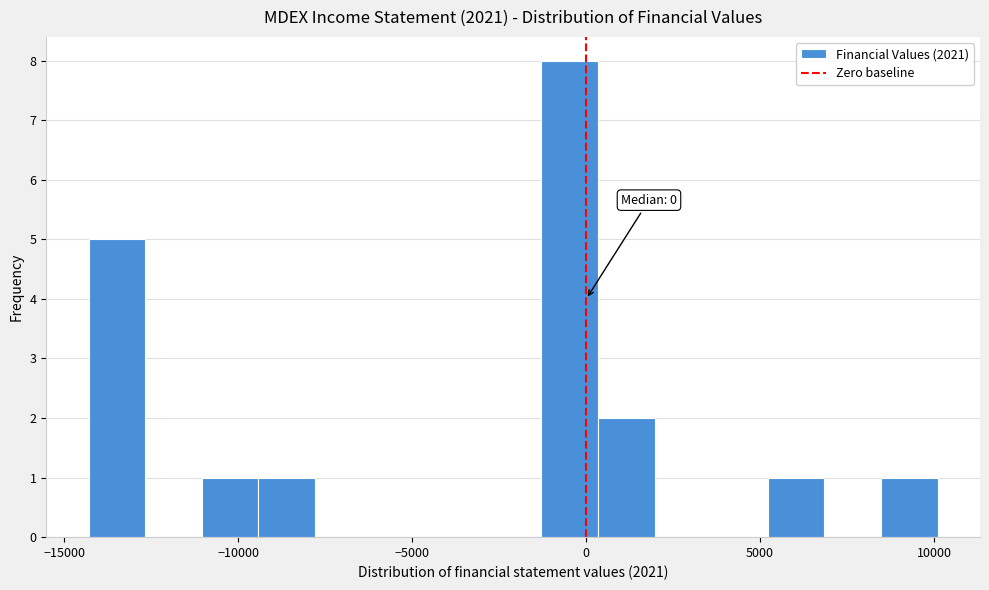

Read against the x-axis, roughly where is the centre of the tallest bar?

-500